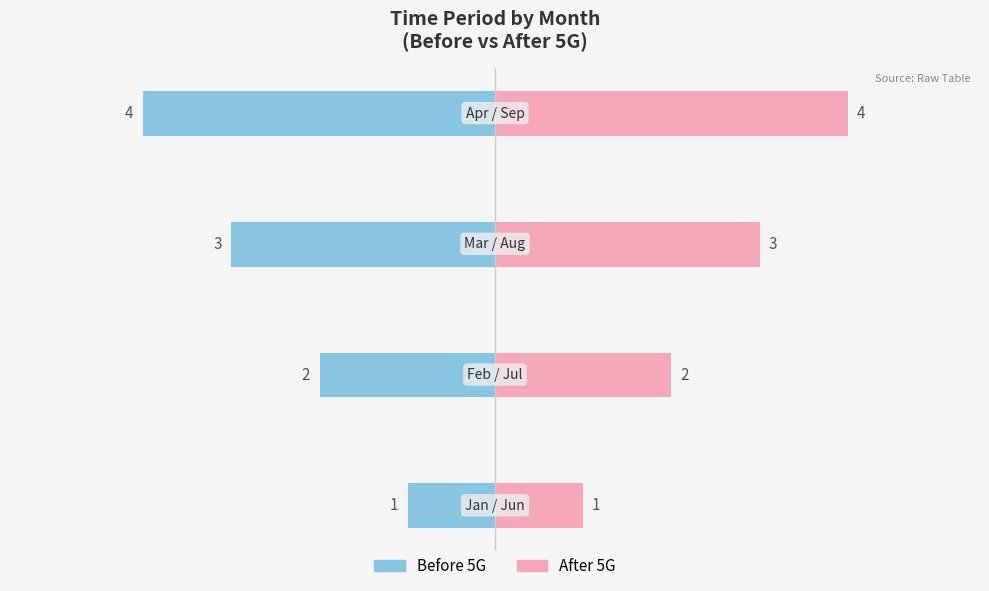

How many data points in Before 5G are less than -2?

2